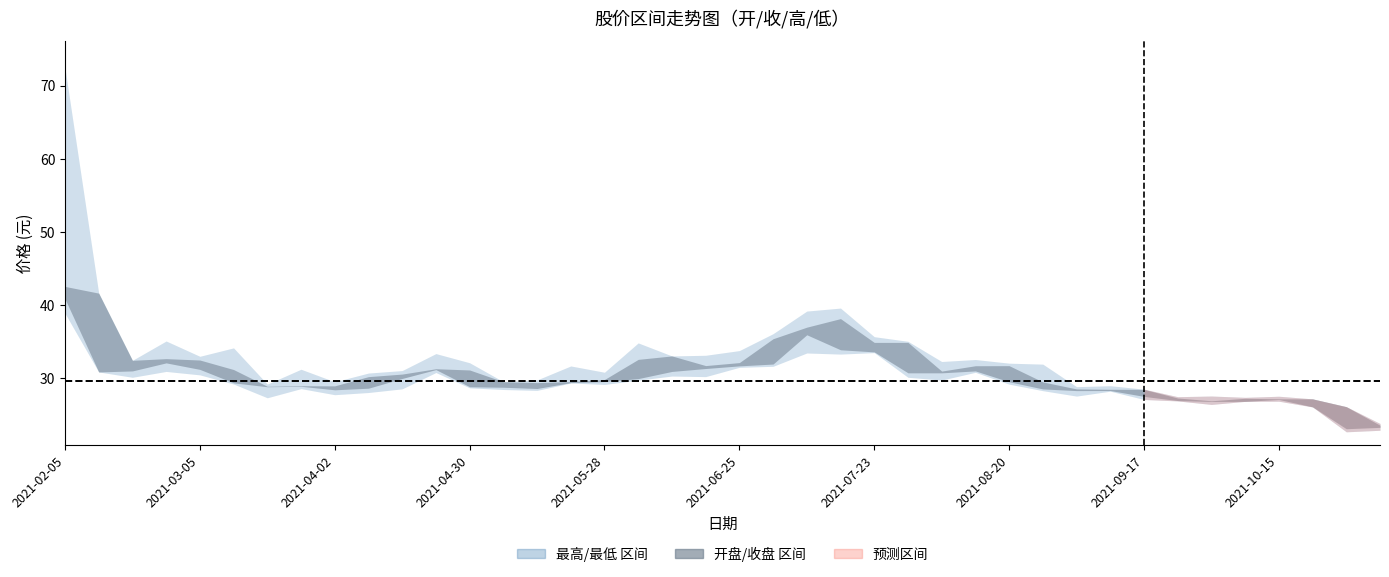

Reading right to left, list all the values displayed in this chart.

开盘: 23.3	26.1	27.2	27.1	26.9	26.9	27.3	28.5	28.3	28.6	29.5	31.7	31.0	30.8	34.9	33.6	38.2	36.0	32.0	31.7	31.4	33.1	30.0	29.6	29.4	28.6	29.6	31.1	31.2	30.0	28.7	29.0	29.0	28.9	31.2	32.5	32.1	31.0	41.6	40.9
最高: 23.8	26.1	27.2	27.6	27.4	27.6	27.5	28.5	29.0	28.9	31.9	32.1	32.6	32.3	35.1	35.7	39.6	39.2	36.1	33.8	33.2	33.1	34.9	30.8	31.7	29.8	29.6	32.1	33.4	31.1	30.7	29.5	31.2	29.2	34.2	33.0	35.1	32.5	41.6	72.4
收盘: 23.6	23.1	26.1	27.2	27.3	26.9	27.0	27.5	28.5	28.3	28.6	29.5	31.7	31.0	30.8	34.9	33.9	37.0	35.4	32.2	31.8	30.9	32.6	29.9	29.6	29.4	28.8	28.9	31.3	30.6	30.2	28.4	28.9	28.9	29.4	31.2	32.7	32.5	30.9	42.6
最低: 22.9	22.7	26.1	26.9	26.9	26.4	26.9	27.1	28.2	27.6	28.3	29.2	30.8	29.8	30.1	33.5	33.3	33.5	31.6	31.5	30.2	30.3	29.8	29.2	29.4	28.4	28.5	28.7	30.8	28.6	28.1	27.8	28.6	27.4	29.2	30.5	30.9	30.1	30.9	38.9